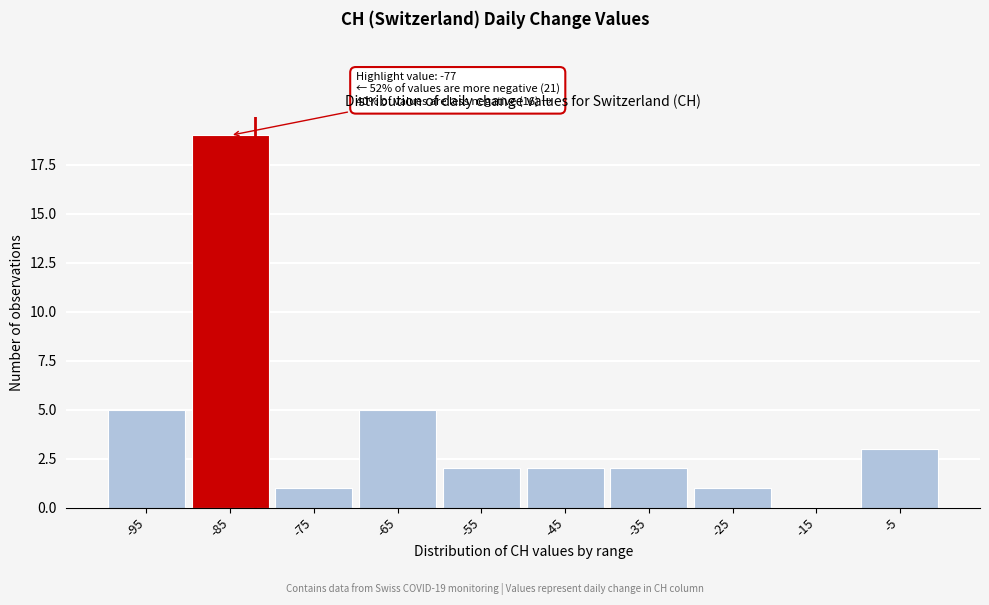

Reading left to right, extract all data points from this chart.

-95=5	-85=19	-75=1	-65=5	-55=2	-45=2	-35=2	-25=1	-15=0	-5=3